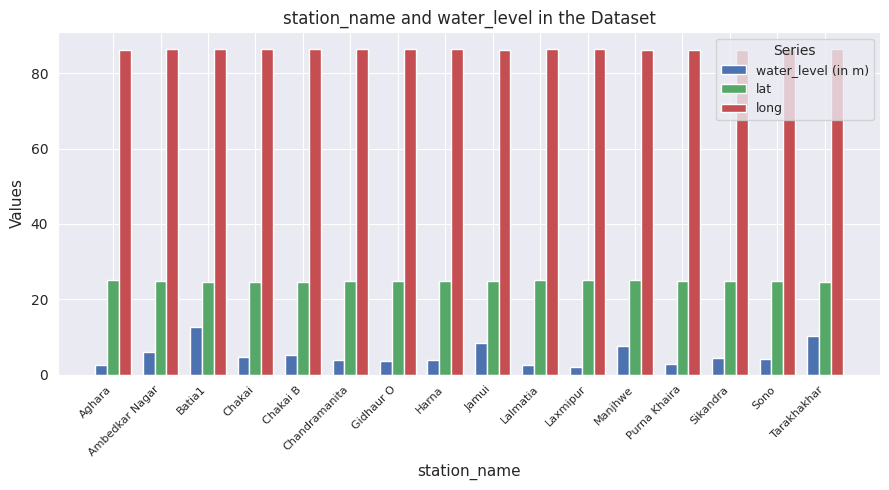

At how many categories does at least one series exceed 57?

16